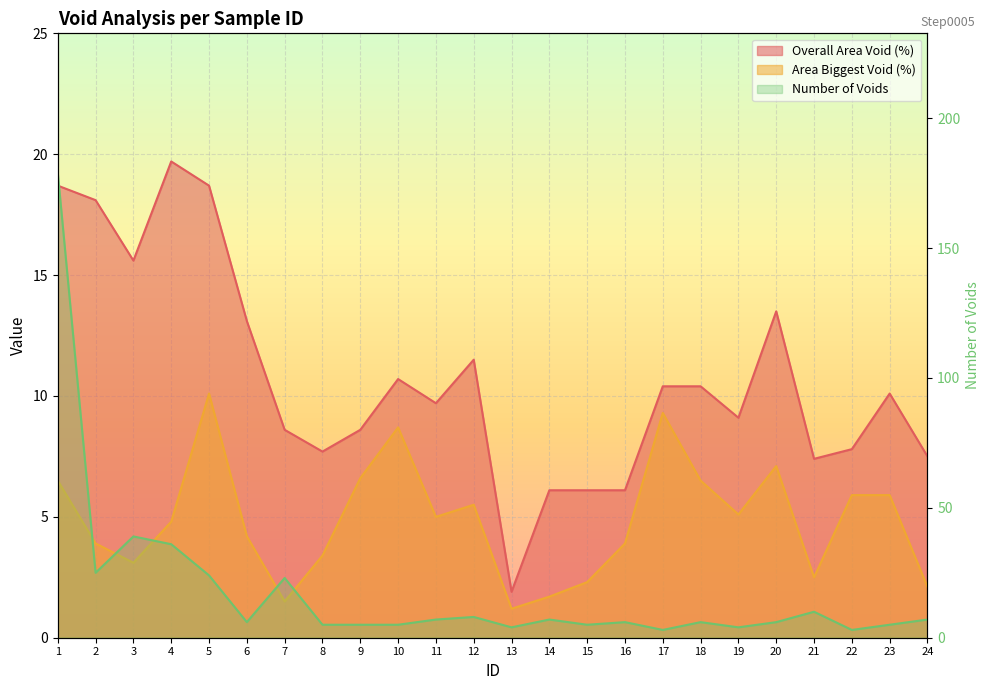

What is the sum of the Overall Area Void (%) values at 20 and 17?

23.9